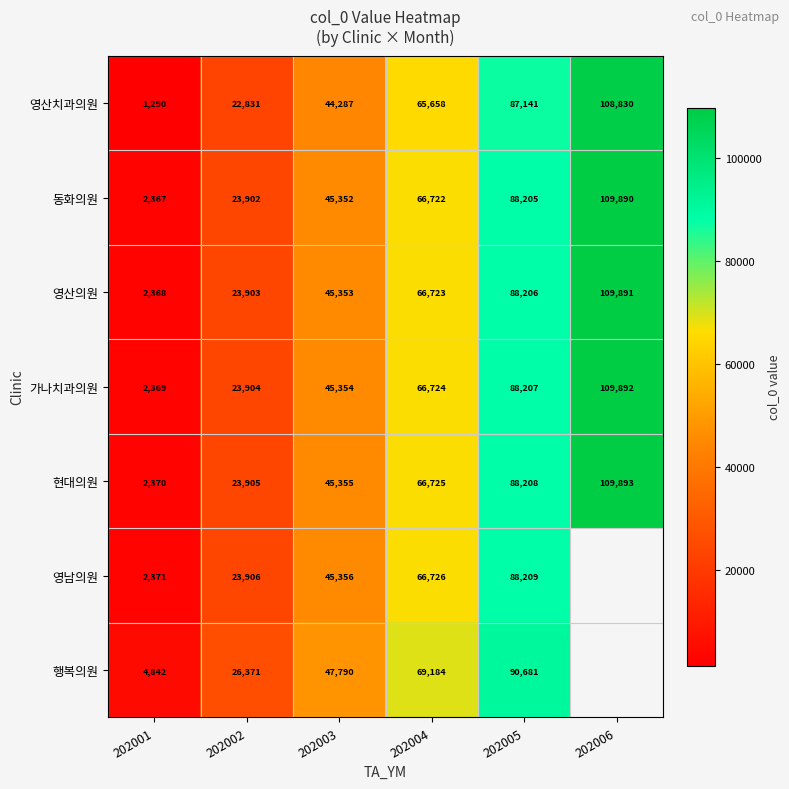

How many data points in 현대의원 are less than 66725?

3